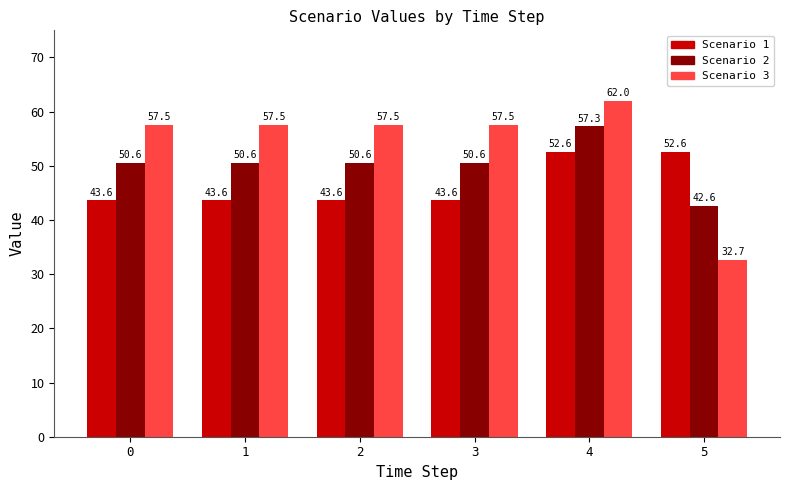

Which series has the widest spread of values?

Scenario 3